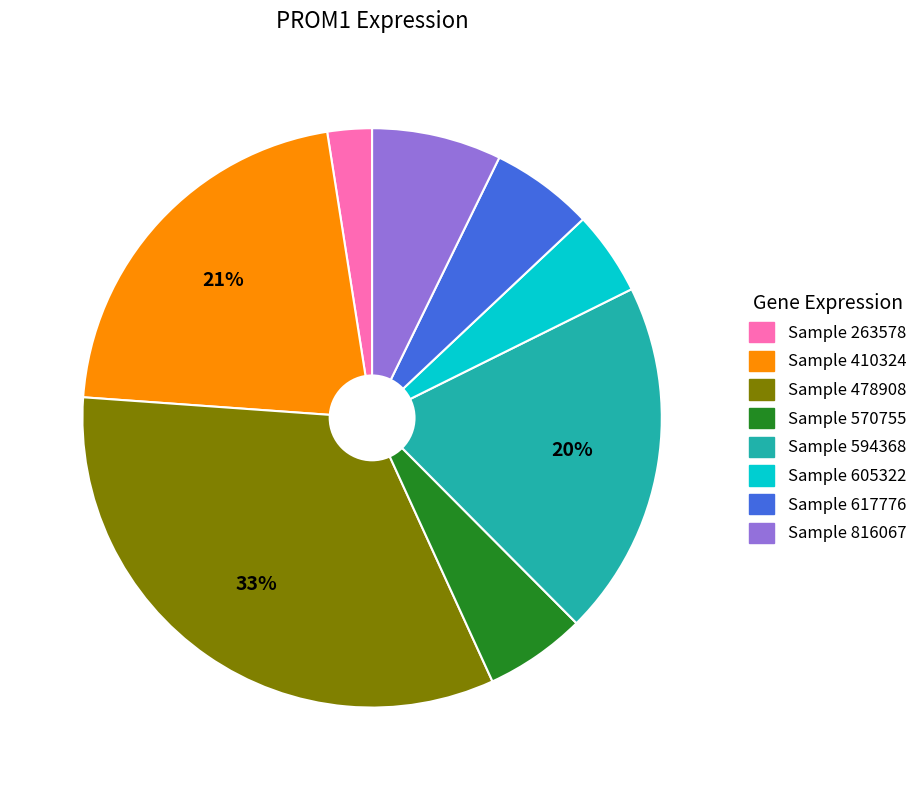

Is there a majority slice in this chart?

No